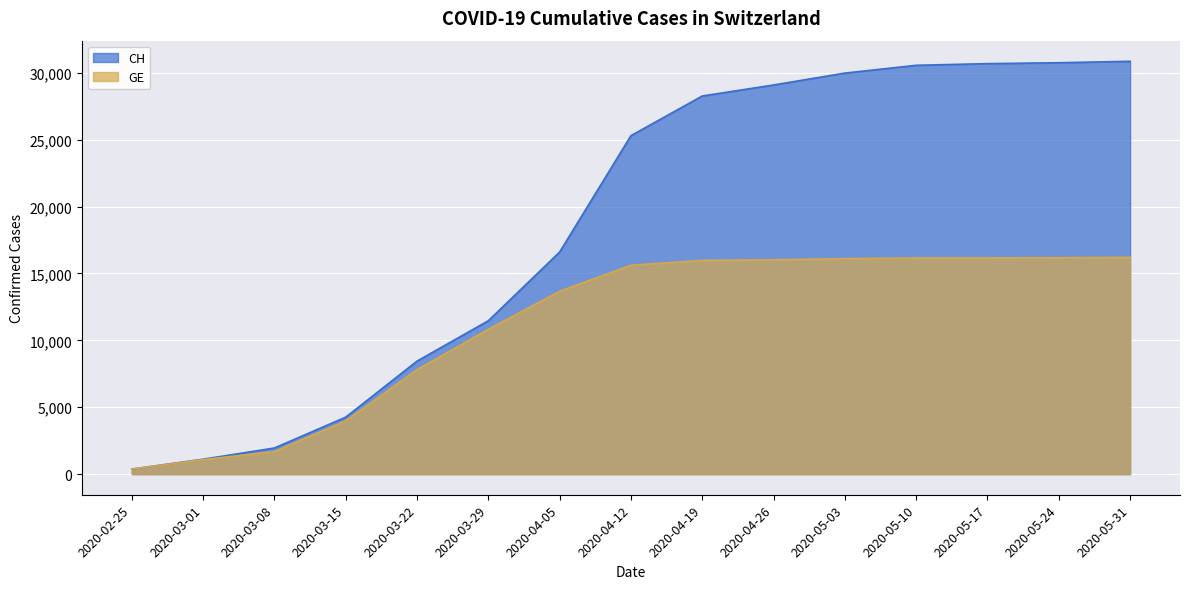

What is the sum of all GE values?

167844